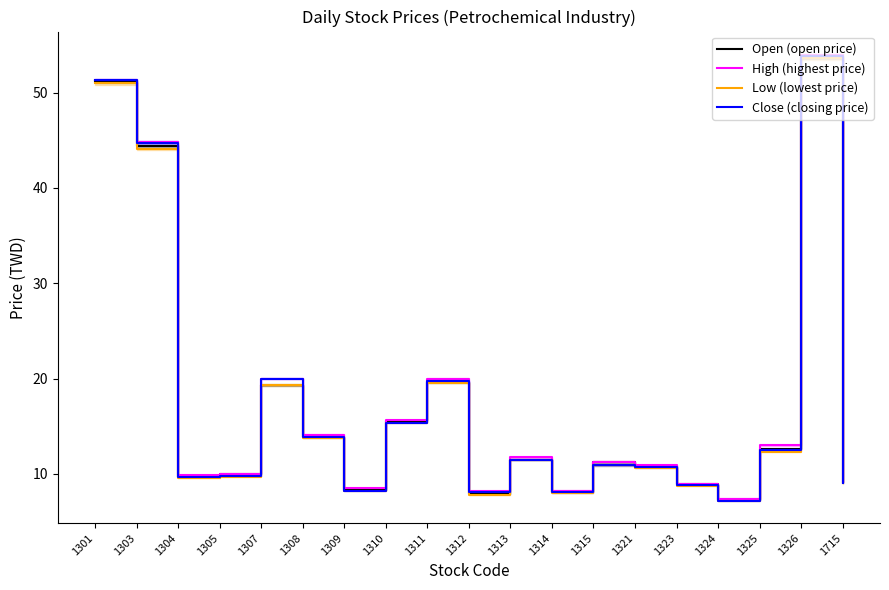

The Open (open price) series shows 15.1 at 1305. True or false?

False